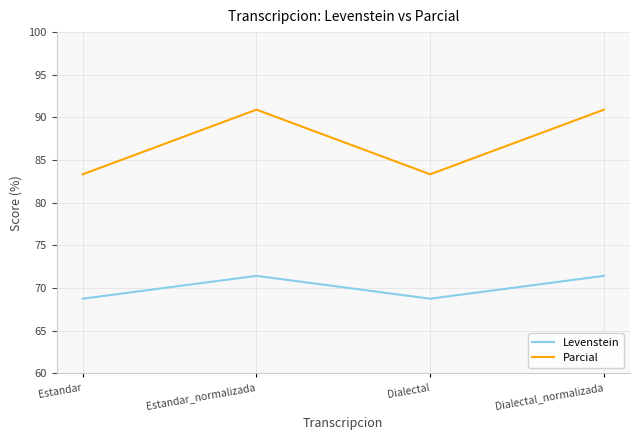

What is the difference between the highest and lowest values at Estandar?

14.6